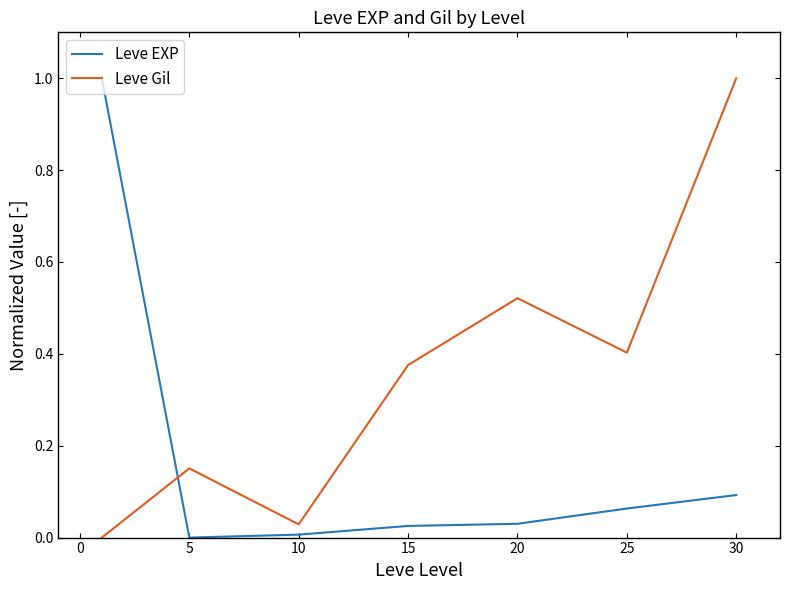

What is the difference between the maximum and second lowest values in the Leve EXP series?

1.0